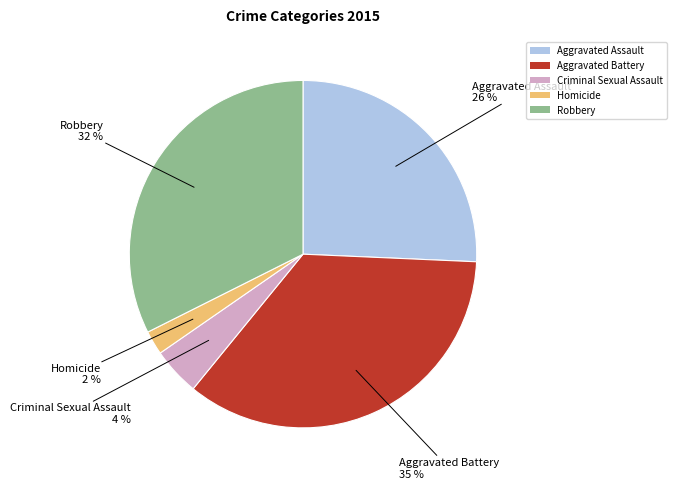

True or false: Aggravated Battery accounts for 46% of the total.

False